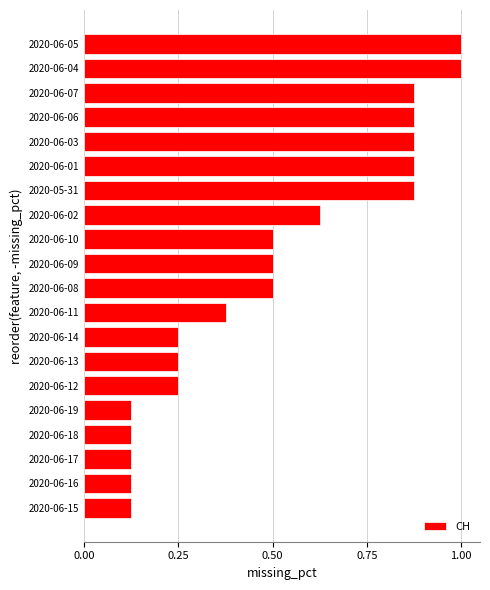

What is the sum of the values at 2020-06-05 and 2020-06-02?

1.6